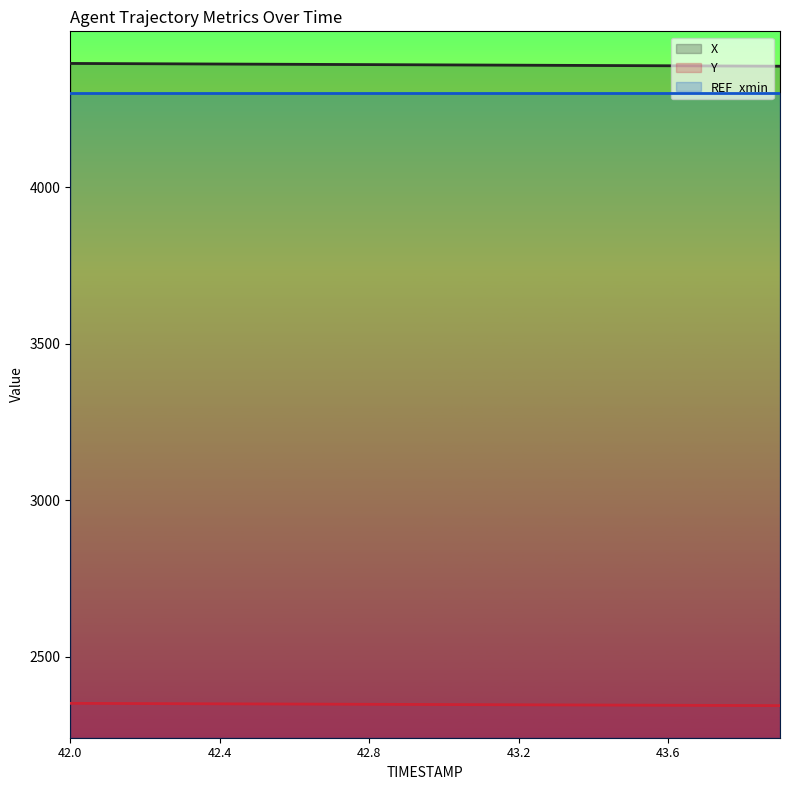

Reading left to right, list all the values displayed in this chart.

X: 4395.9	4395.4	4395.0	4394.5	4394.0	4393.6	4393.1	4392.6	4392.2	4391.7	4391.3	4390.8	4390.3	4389.9	4389.4	4388.9	4388.5	4388.0	4387.6	4387.1
Y: 2351.7	2351.3	2350.9	2350.5	2350.1	2349.8	2349.4	2349.0	2348.6	2348.2	2347.8	2347.5	2347.1	2346.7	2346.3	2345.9	2345.6	2345.2	2344.8	2344.4
REF_xmin: 4301.6	4301.6	4301.6	4301.6	4301.6	4301.6	4301.6	4301.6	4301.6	4301.6	4301.6	4301.6	4301.6	4301.6	4301.6	4301.6	4301.6	4301.6	4301.6	4301.6